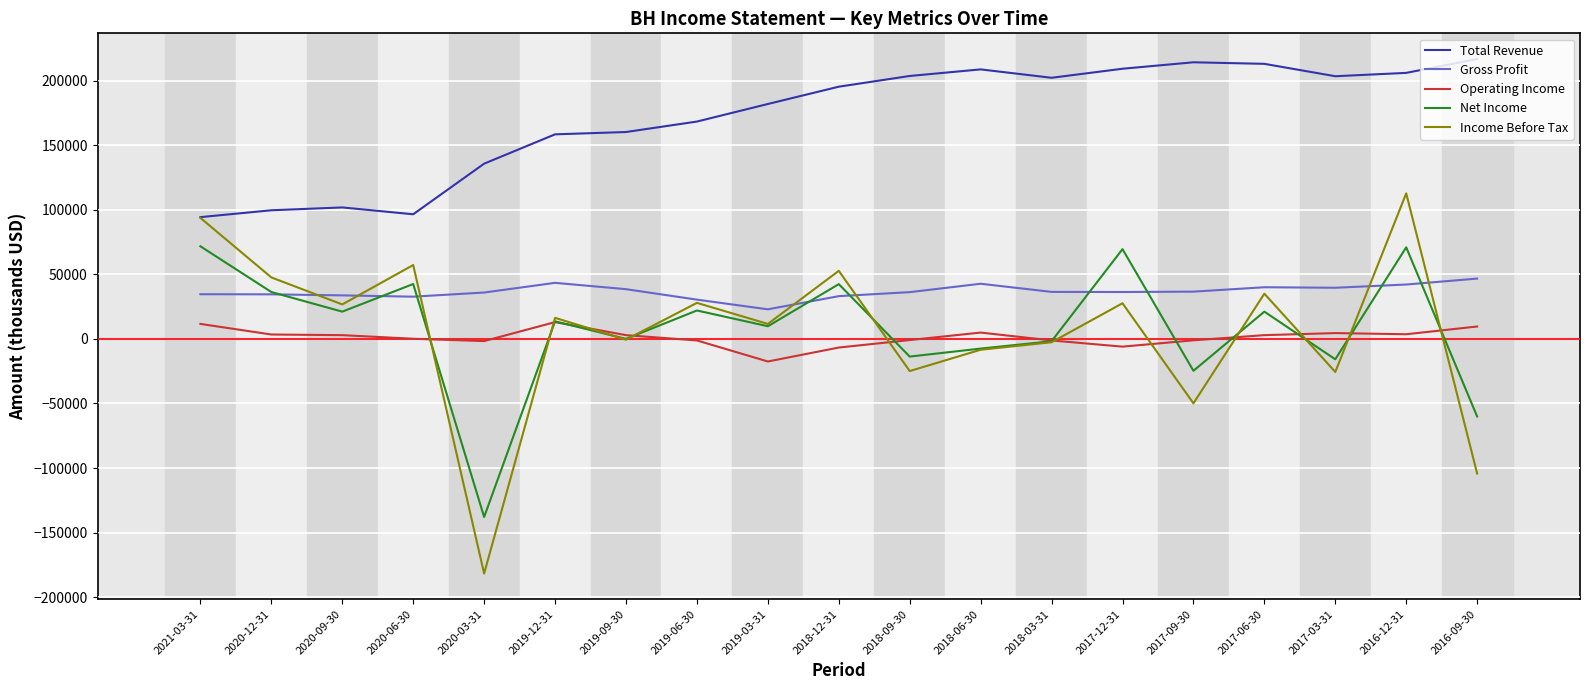

What is the minimum value for Gross Profit?

22900